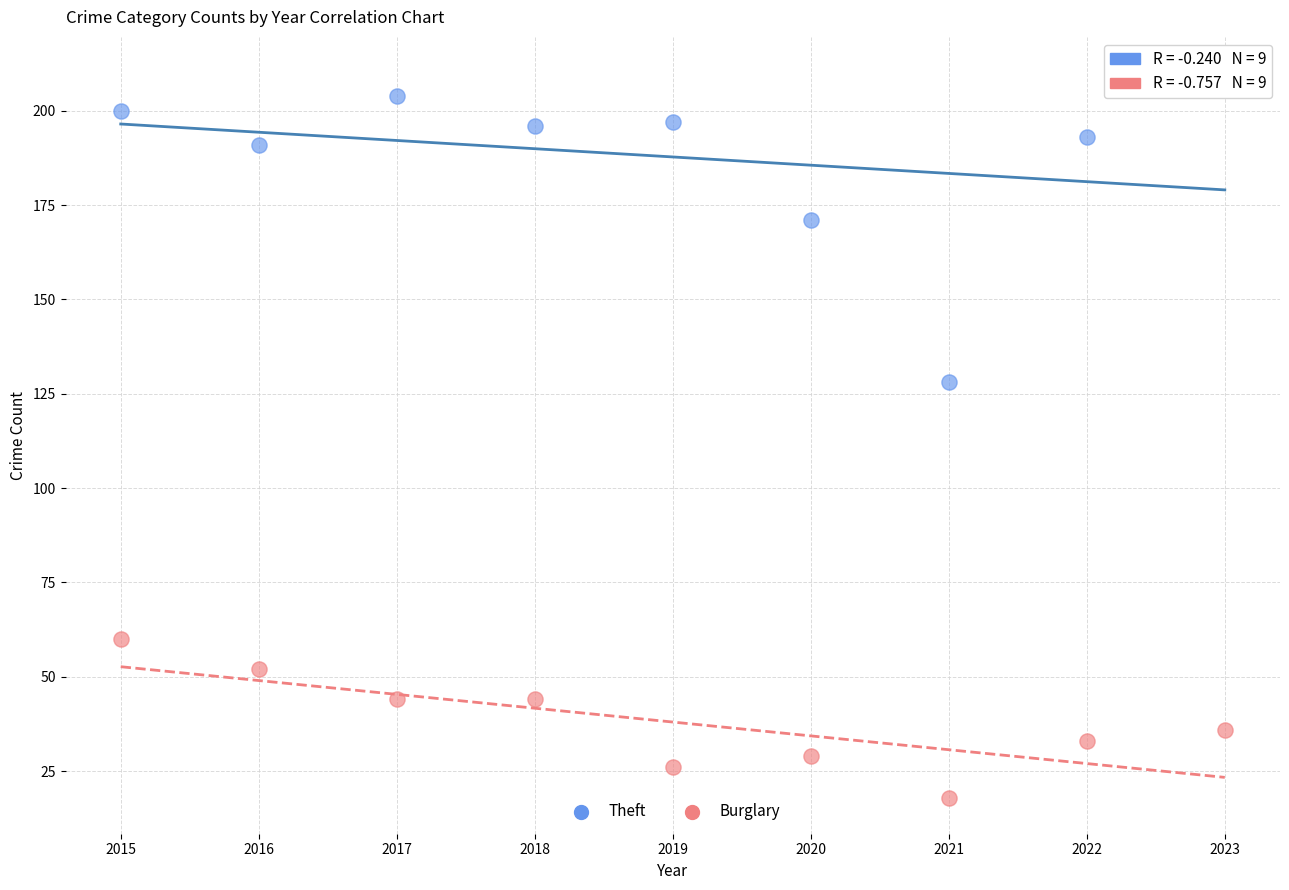

What is the X range (max minus min) for the scatter plot?

8